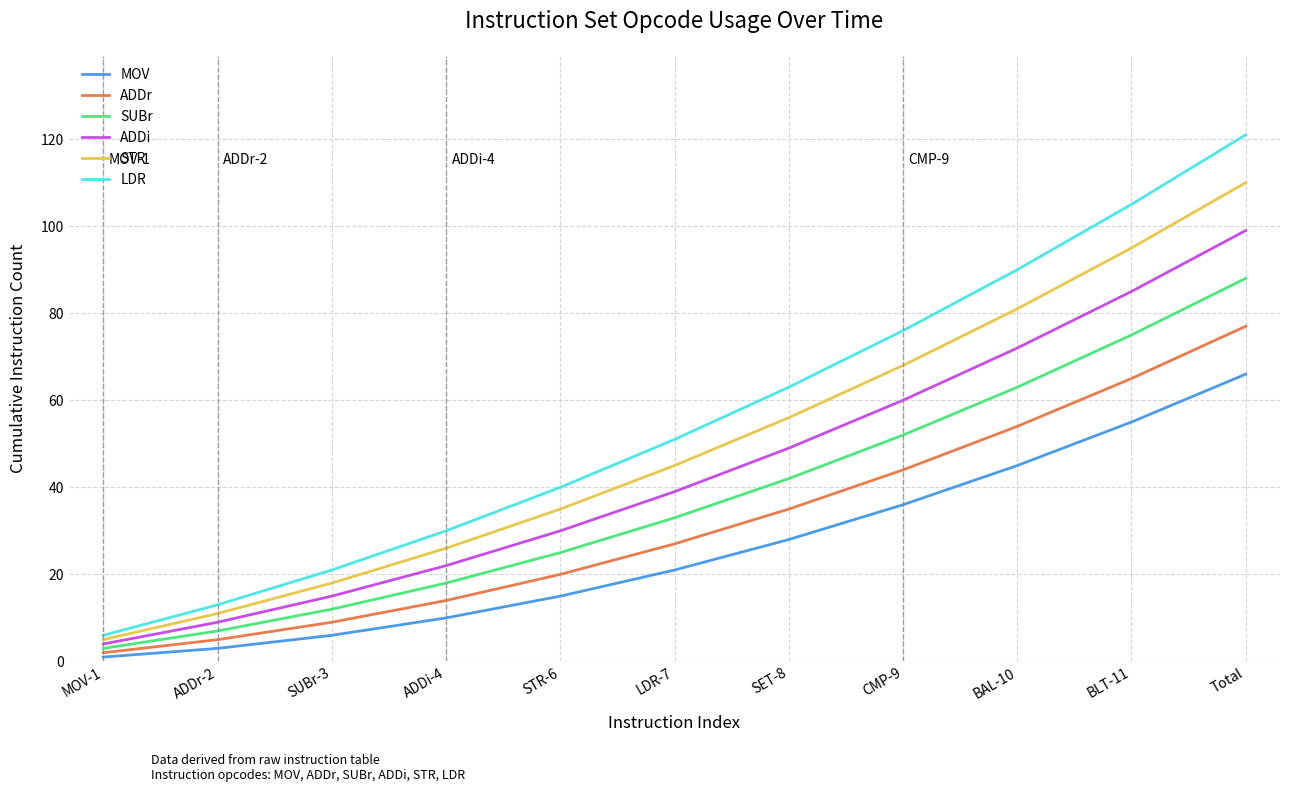

What are all the series names shown in the legend?

MOV, ADDr, SUBr, ADDi, STR, LDR